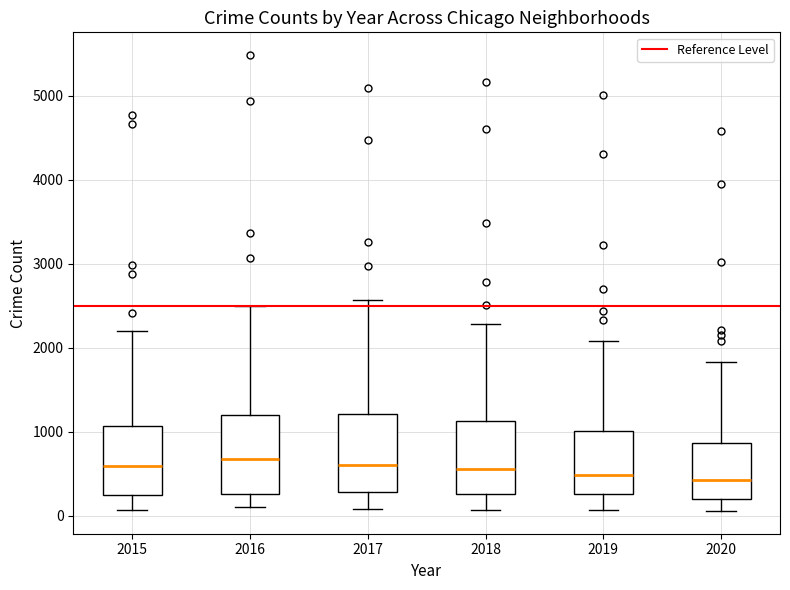

Reading left to right, read every box against the y-axis: the position of its median line, the range the box covers, and the ends of its whiskers. The values are not printed on the chart, so give them approximately, as read against the axis.

2015: median 600, box 300 to 1100, whiskers 100 to 2200
2016: median 700, box 300 to 1200, whiskers 100 to 2500
2017: median 600, box 300 to 1200, whiskers 100 to 2600
2018: median 600, box 300 to 1100, whiskers 100 to 2300
2019: median 500, box 300 to 1000, whiskers 100 to 2100
2020: median 400, box 200 to 900, whiskers 100 to 1800